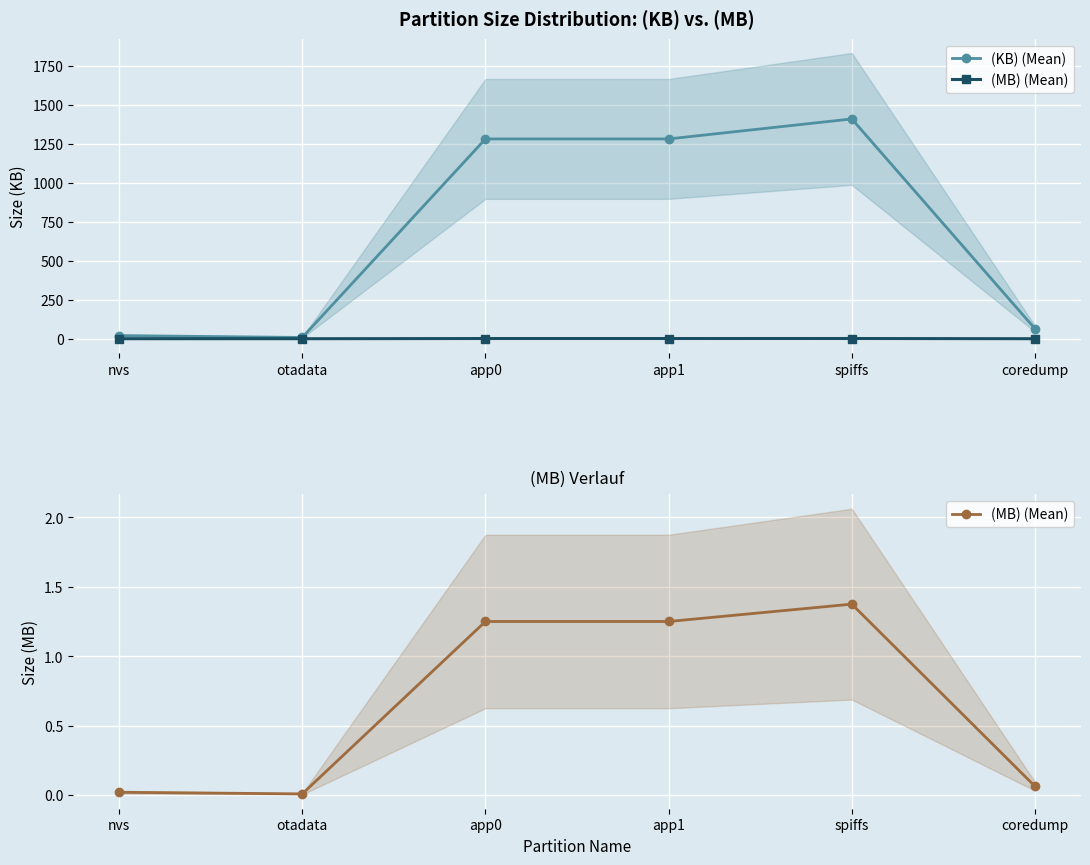

What is the label of the 2nd point from the left?

otadata